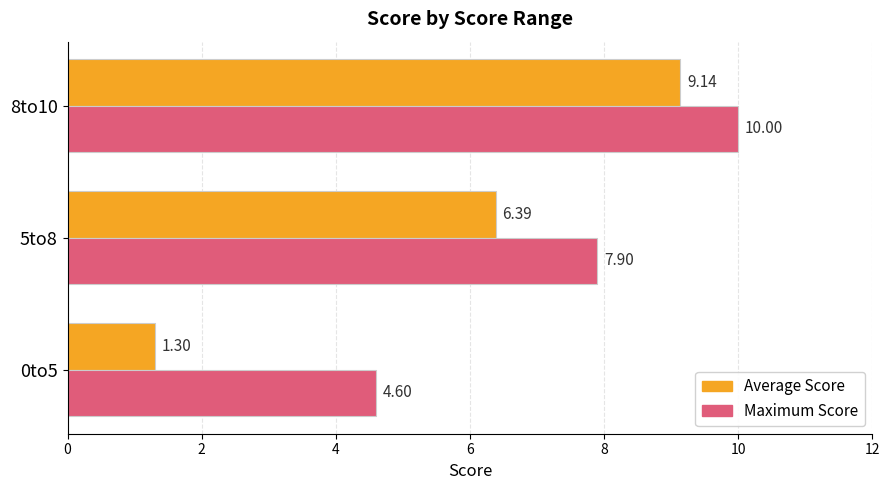

Is the value of Average Score at 0to5 greater than the value of Maximum Score at 0to5?

No